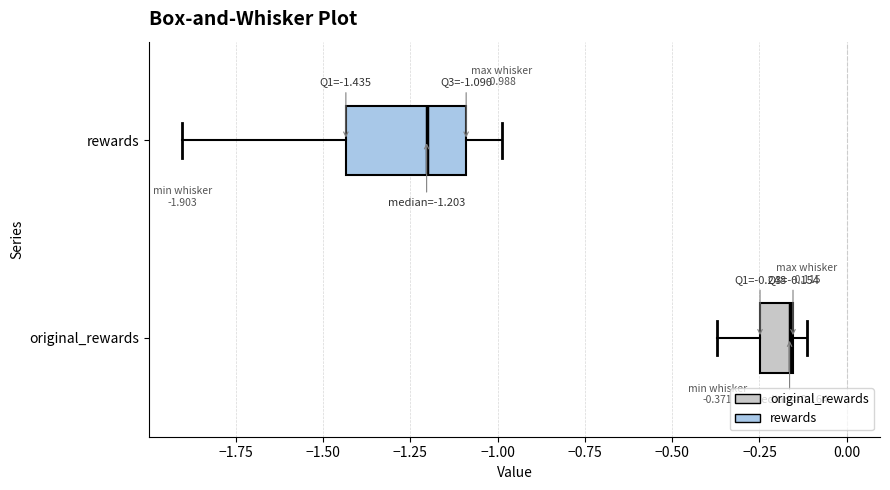

Which box's median line is the furthest to the left?

rewards